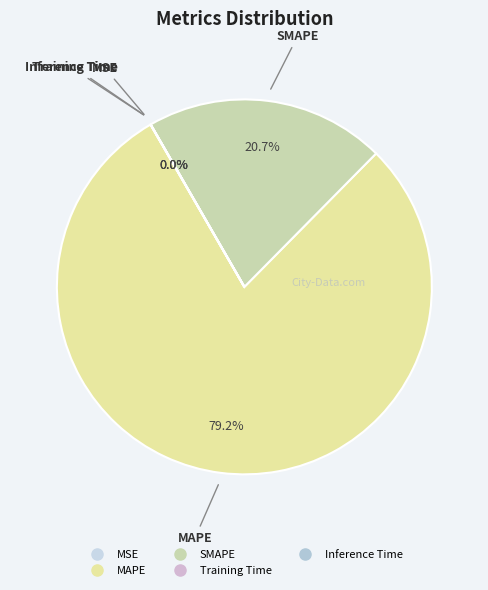

Does MAPE account for over 50% of the chart?

Yes